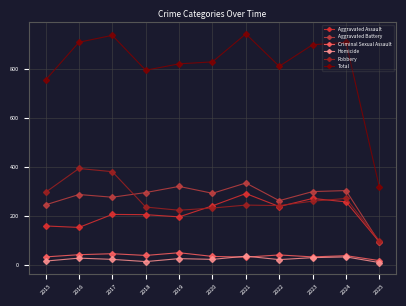

How many interior local peaks does the Robbery series have?

3